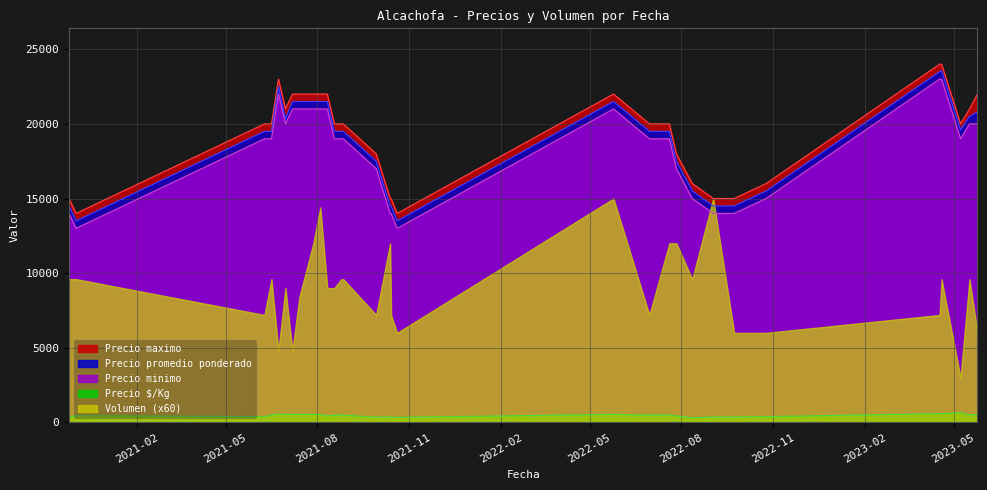

At which category is the sum across all series the highest?

2023-04-19